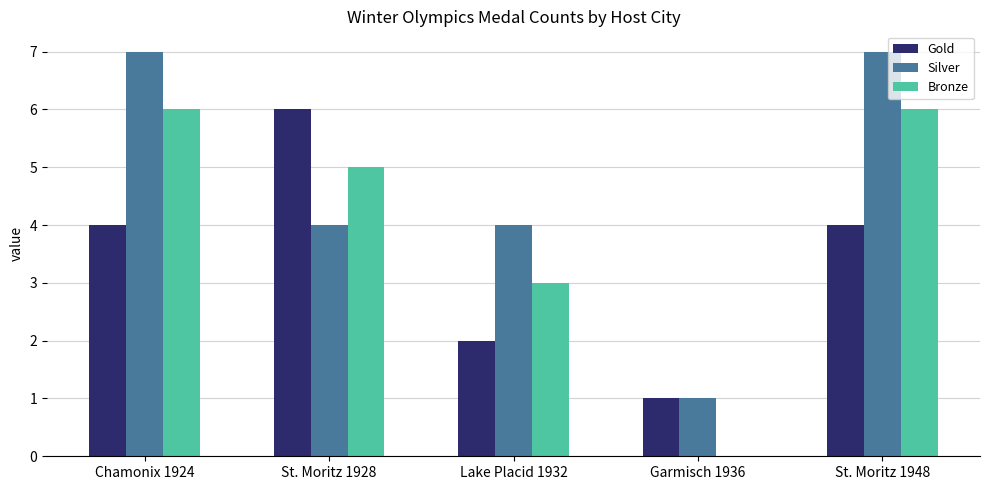

What is the highest value of the Silver series?

7